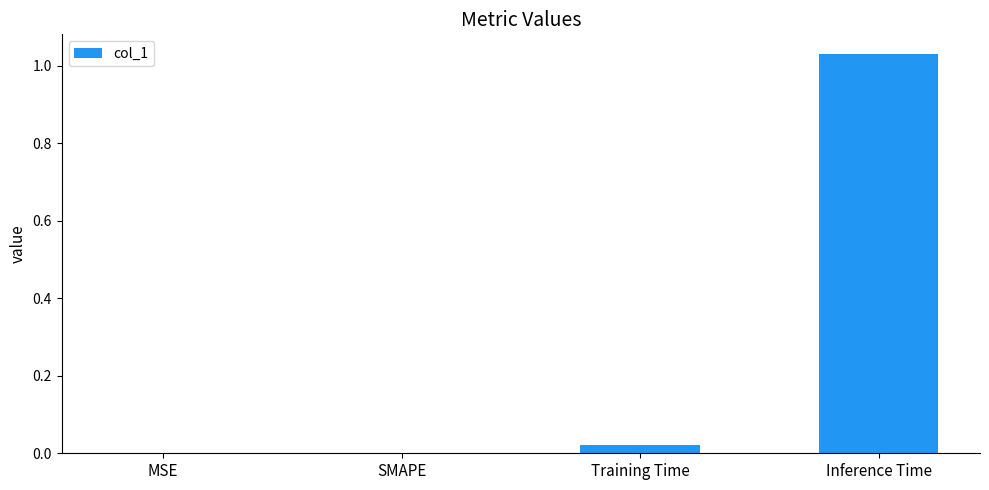

At which category does the chart reach its peak across all series?

Inference Time